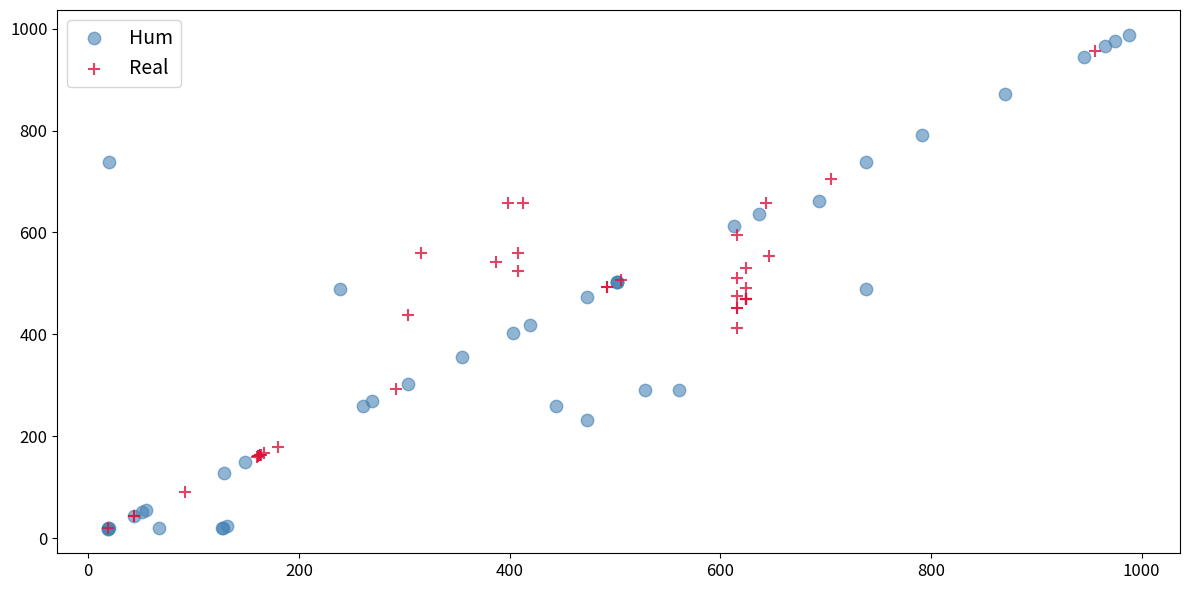

What are all the series names shown in the legend?

Hum, Real